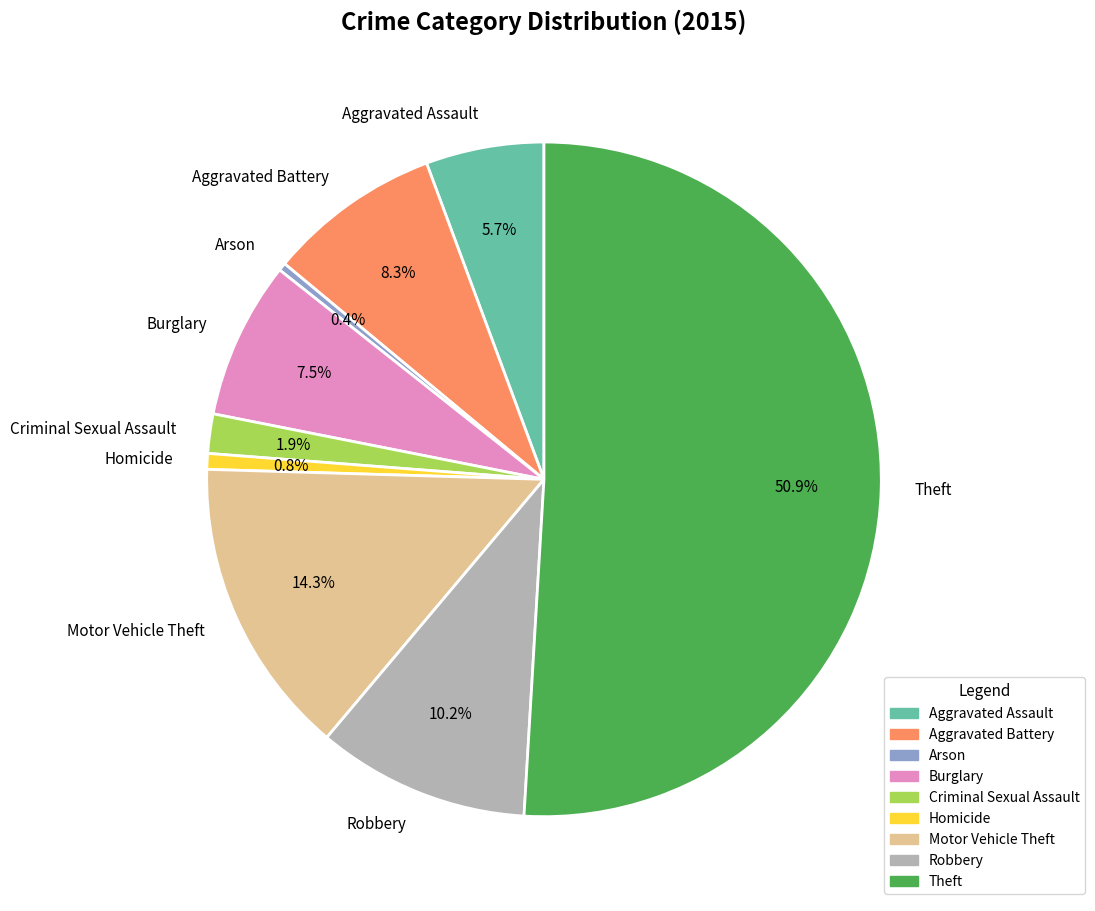

To the nearest percent, what percentage of the pie is Motor Vehicle Theft?

14%